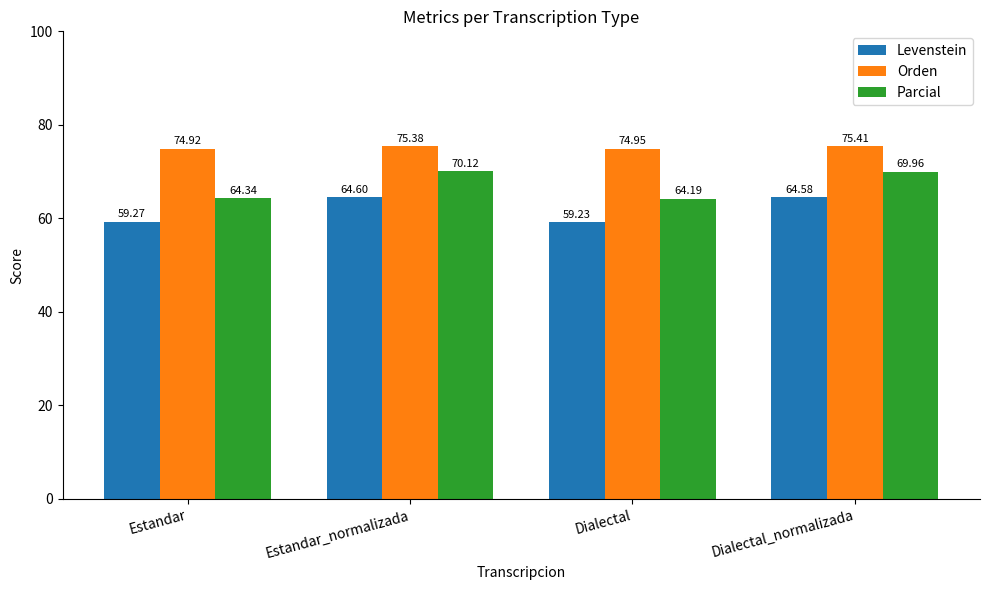

Which series has the largest range (max minus min)?

Parcial